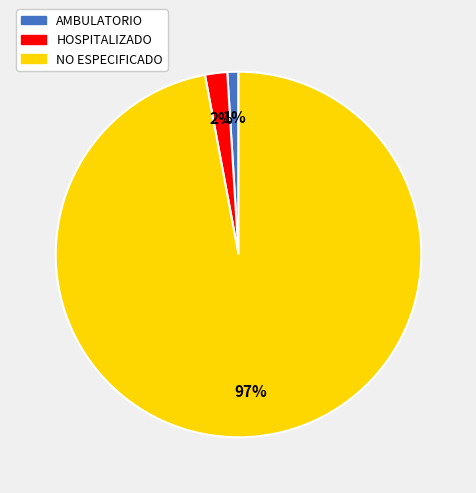

Is the sum of NO ESPECIFICADO and AMBULATORIO greater than half?

Yes